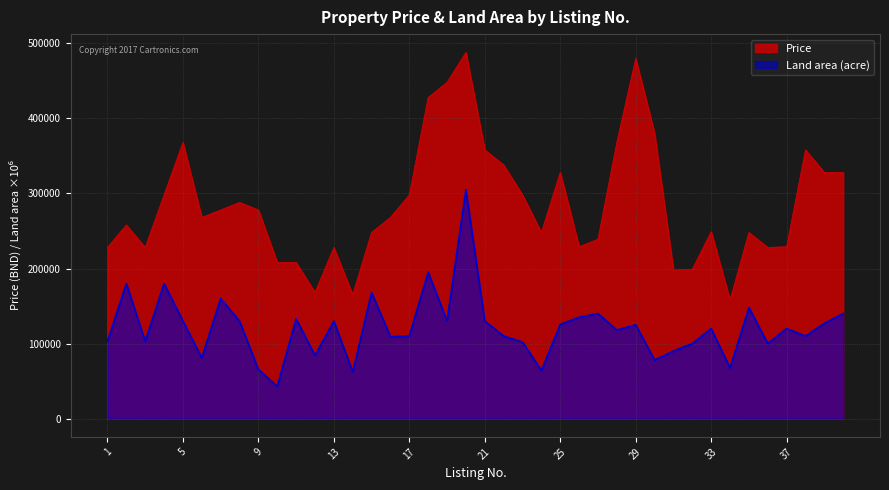

Reading left to right, transcribe all the data shown in this chart.

Price: 1=228000	2=258000	3=228000	4=298000	5=368000	6=268000	7=278000	8=288000	9=278000	10=208000	11=208000	12=168000	13=228000	14=165000	15=248000	16=268000	17=298000	18=428000	19=448000	20=488000	21=358000	22=338000	23=298000	24=248000	25=328000	26=229000	27=239000	28=368000	29=480000	30=380000	31=198000	32=199000	33=249000	34=158000	35=248000	36=228000	37=229000	38=358000	39=328000	40=328000
Land area (acre): 1=103000	2=180000	3=103000	4=180000	5=130000	6=81000	7=160000	8=130000	9=65400	10=43000	11=133000	12=84000	13=130000	14=62400	15=168000	16=109000	17=110000	18=195000	19=130000	20=304900	21=130000	22=110000	23=102000	24=64000	25=125500	26=135000	27=140000	28=118000	29=125000	30=78000	31=90000	32=100000	33=120000	34=67500	35=148000	36=100000	37=120000	38=110000	39=127000	40=140000